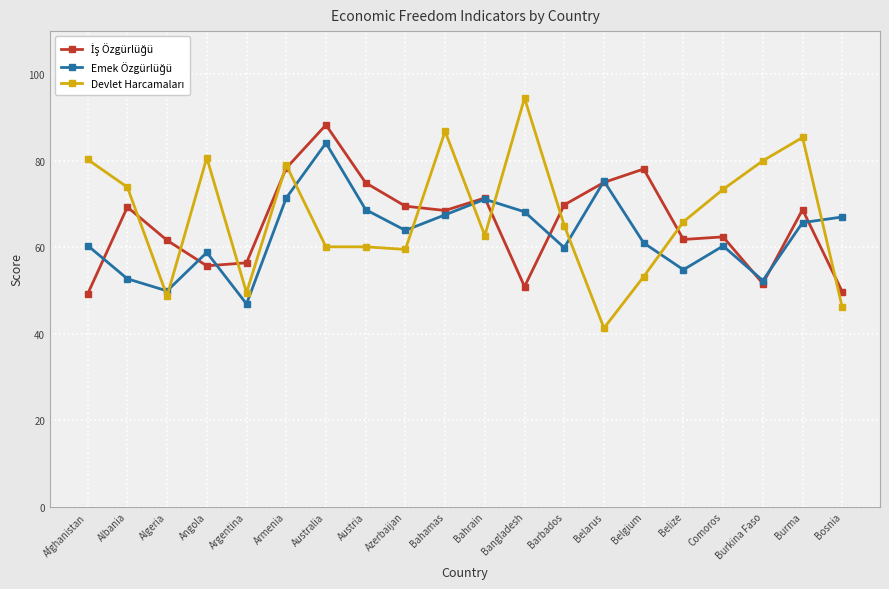

What is the total value across all series at Belarus?

191.6